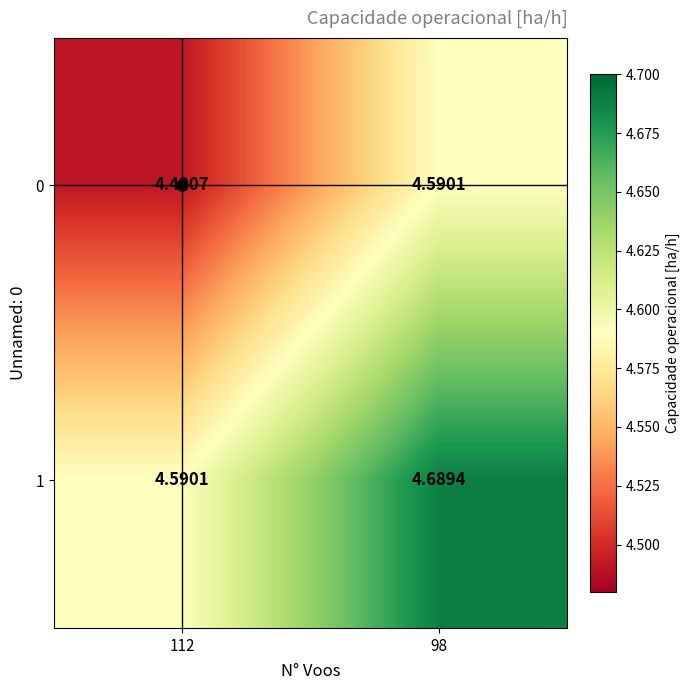

Reading right to left, list all the values displayed in this chart.

0: 98=4.6	112=4.5
1: 98=4.7	112=4.6